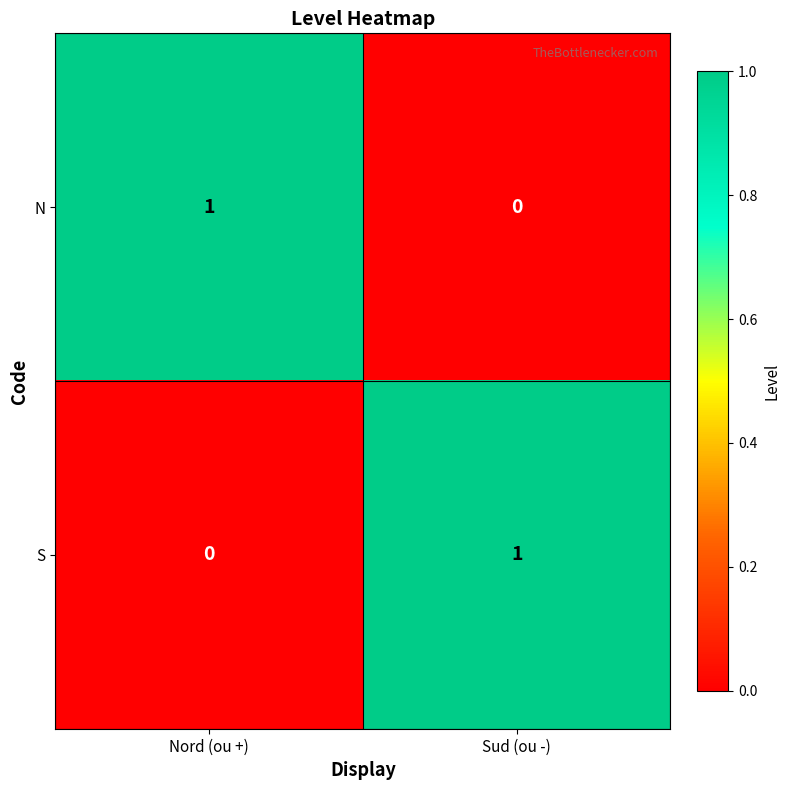

At which label does S reach its minimum?

Nord (ou +)